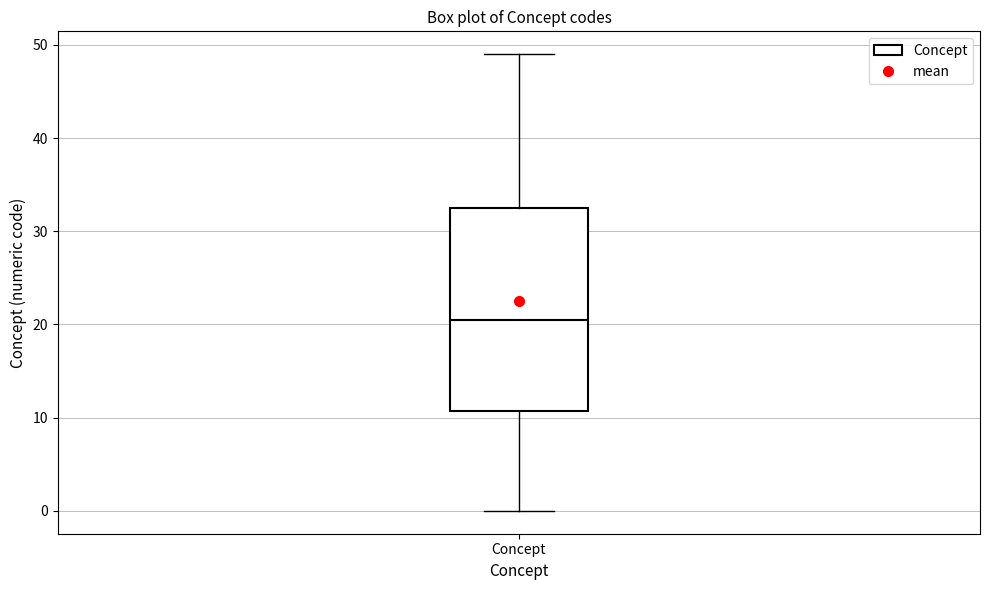

Read this box plot against the y-axis: the position of the median line, the range covered by the box, and the ends of both whiskers. The values are not printed on the chart, so give them approximately, as read against the axis.

median 21, box 11 to 33, whiskers 0 to 49